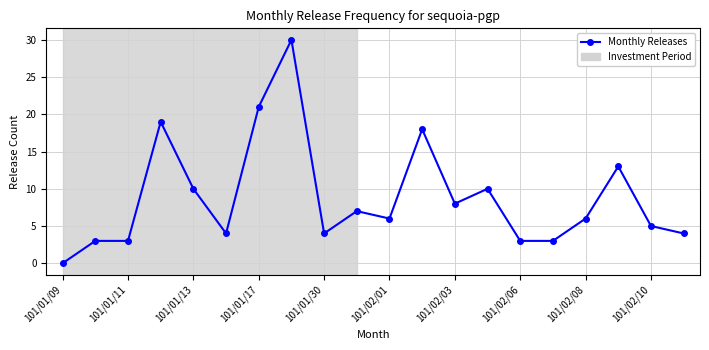

True or false: there are more than 1 points higher than both neighbors.

True